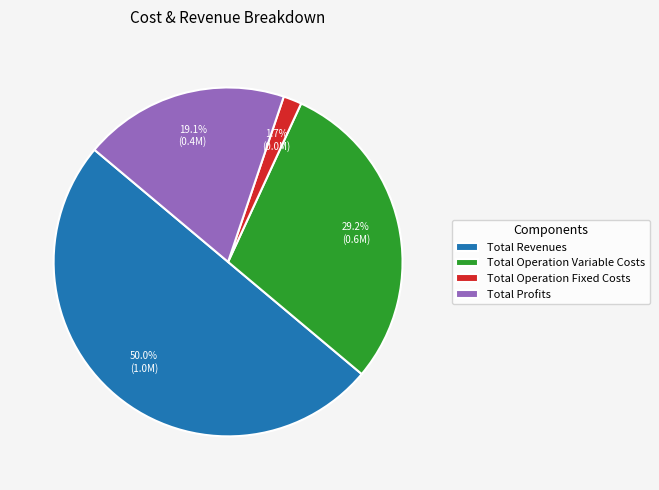

Does Total Operation Variable Costs account for over 50% of the chart?

No